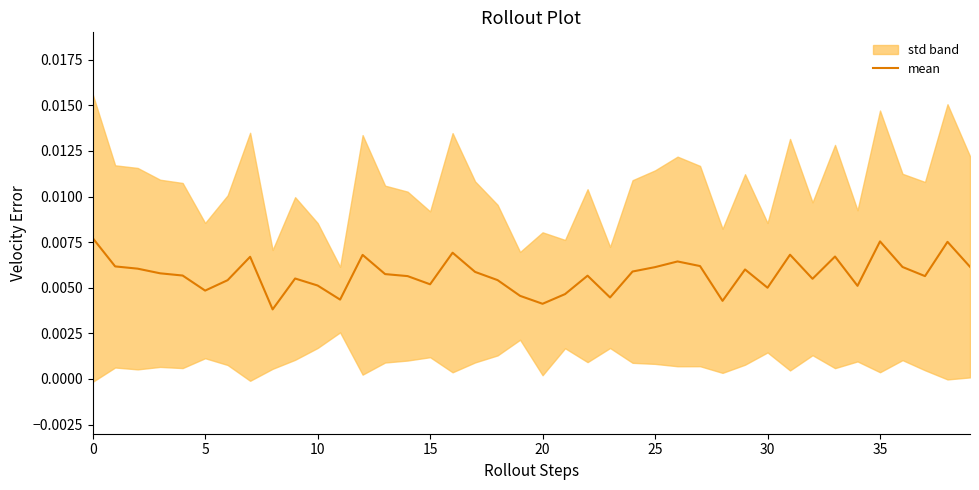

The chart shows a value of 0.0 at 27. True or false?

False